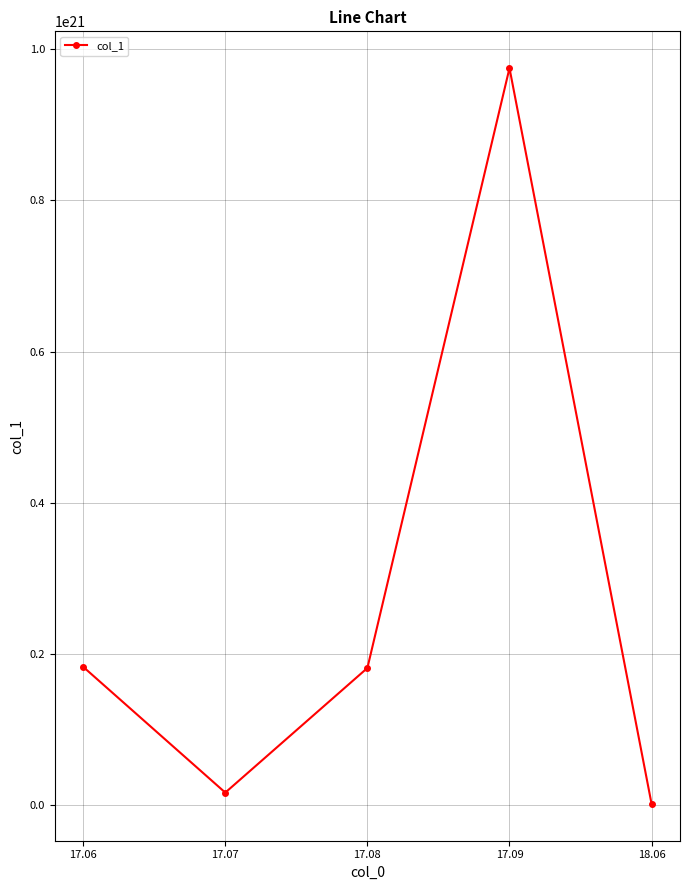

How many points are higher than both their immediate neighbors (excluding endpoints)?

1